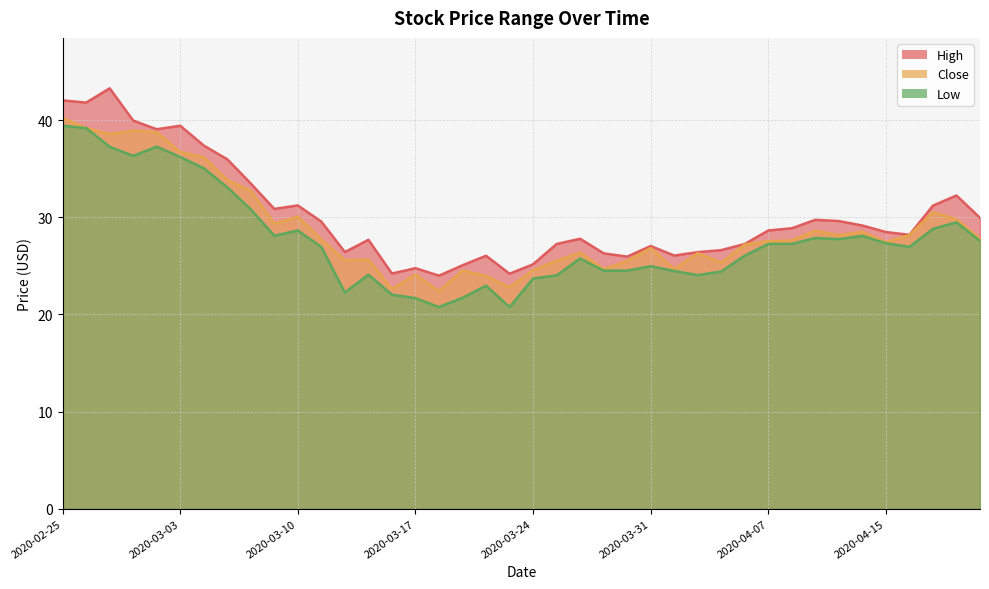

True or false: Low and High cross at least once.

False